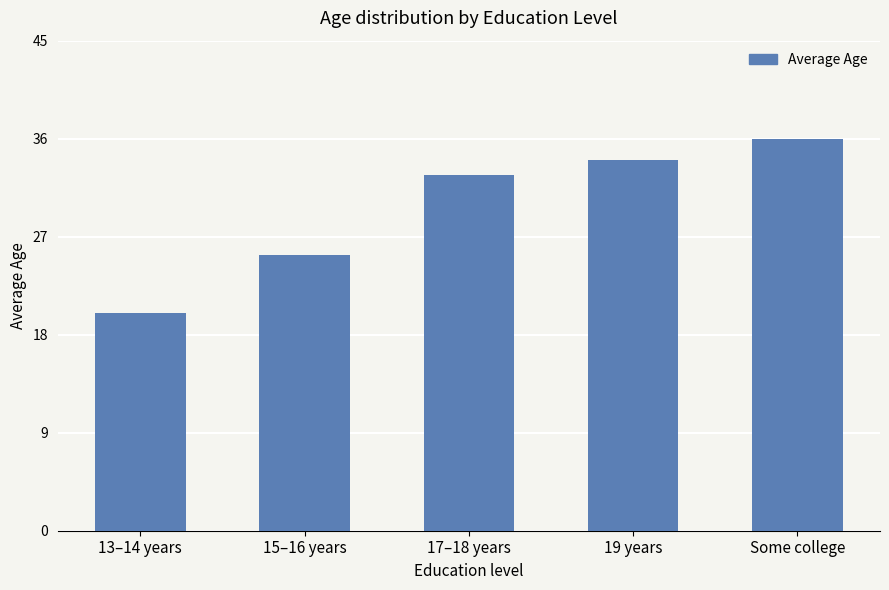

Reading left to right, what are all the values shown in this chart?

13–14 years=20.0	15–16 years=25.3	17–18 years=32.7	19 years=34.0	Some college=36.0